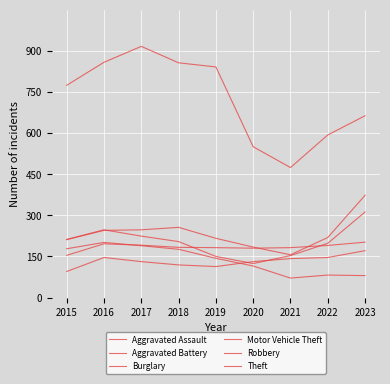

What is the sum of all Theft values?

6525